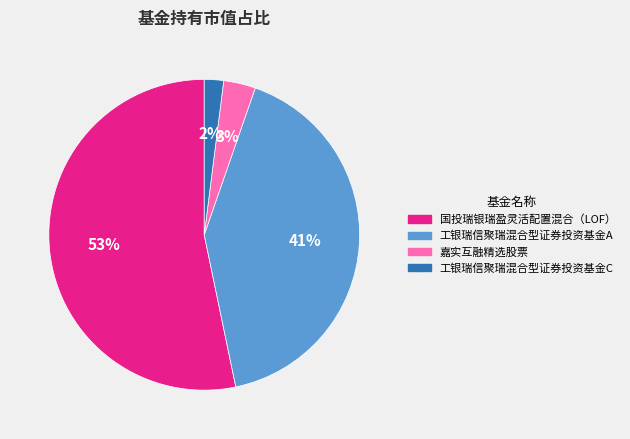

Which slice is the smallest?

工银瑞信聚瑞混合型证券投资基金C